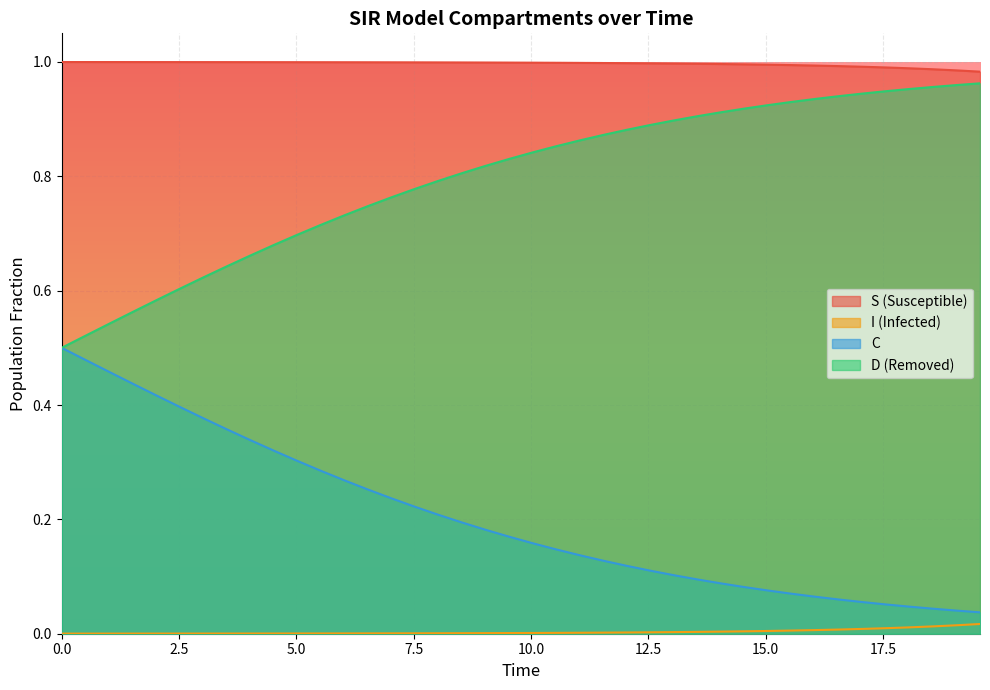

True or false: D and I cross at least once.

False